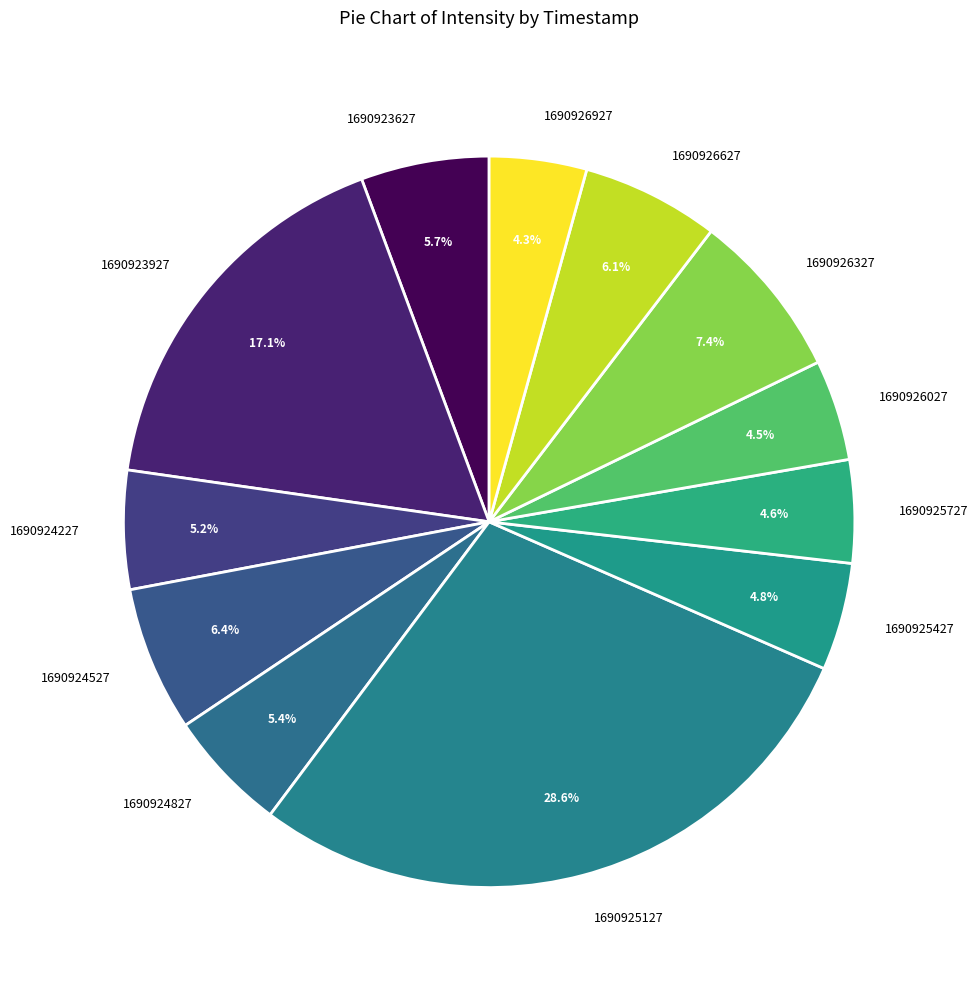

Is there a majority slice in this chart?

No